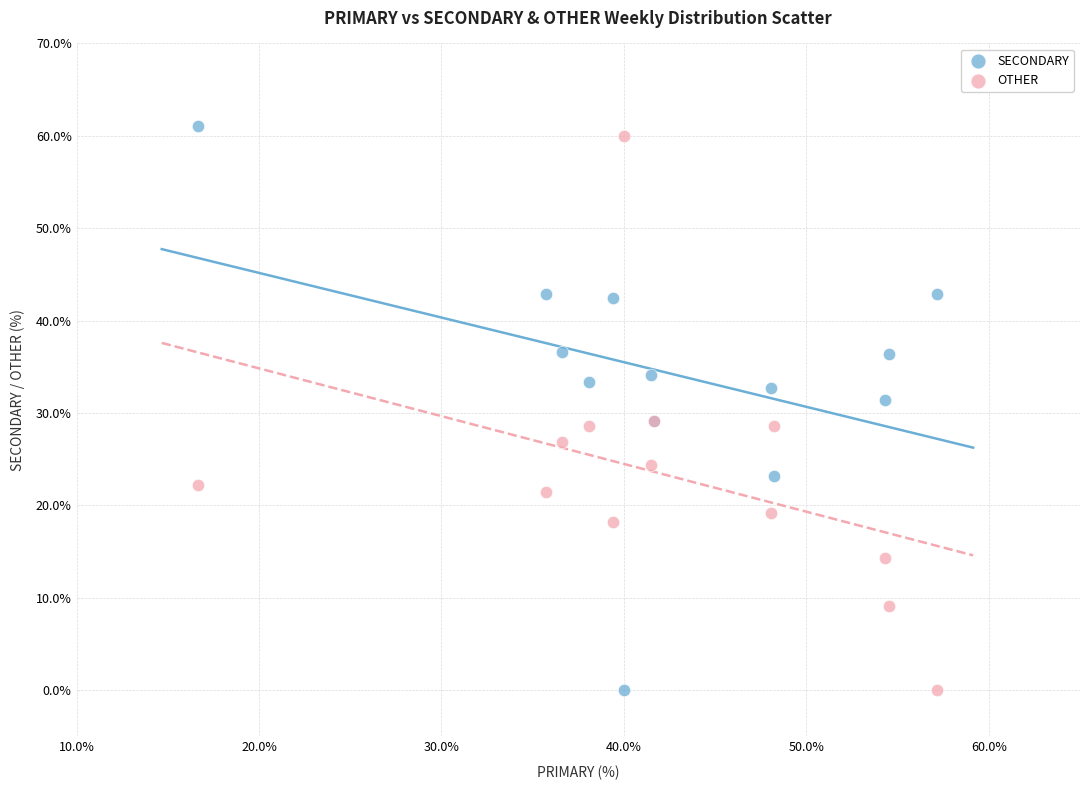

What is the X range (max minus min) for the scatter plot?

40.5